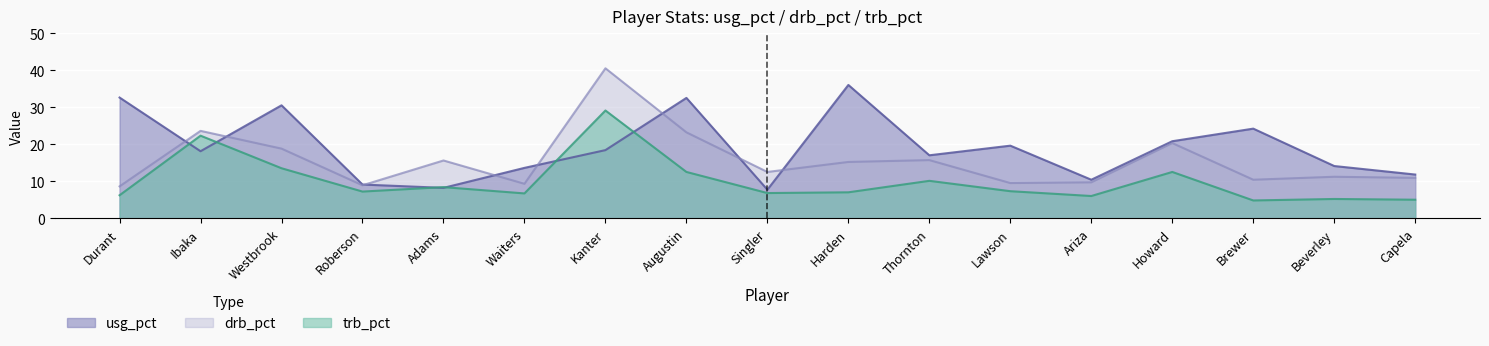

What is the average value of the drb_pct series?

15.5